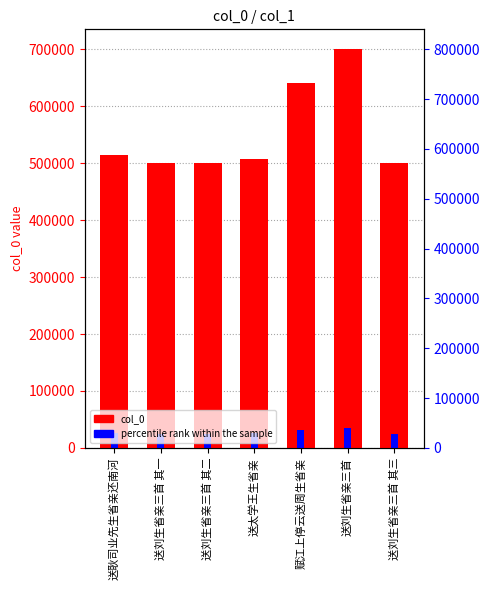

What are all the series names shown in the legend?

col_0, percentile rank within the sample